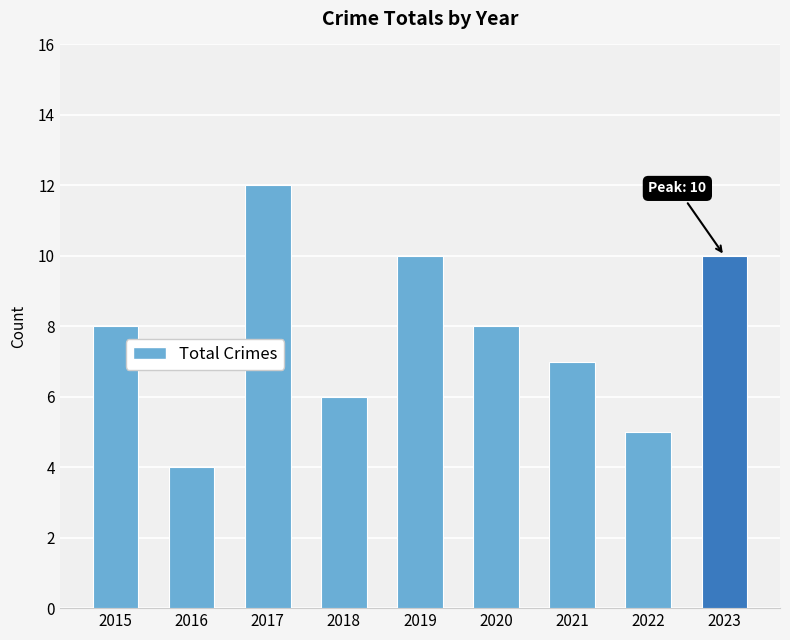

What is the difference between the values at 2019 and 2021?

3